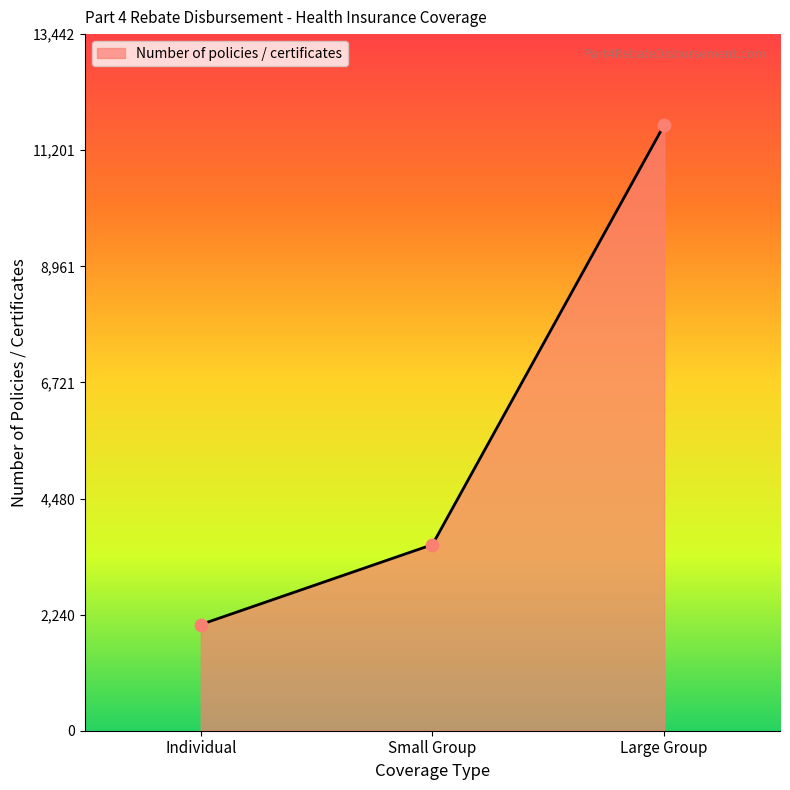

What is the change in value from Individual to Small Group?

+1543